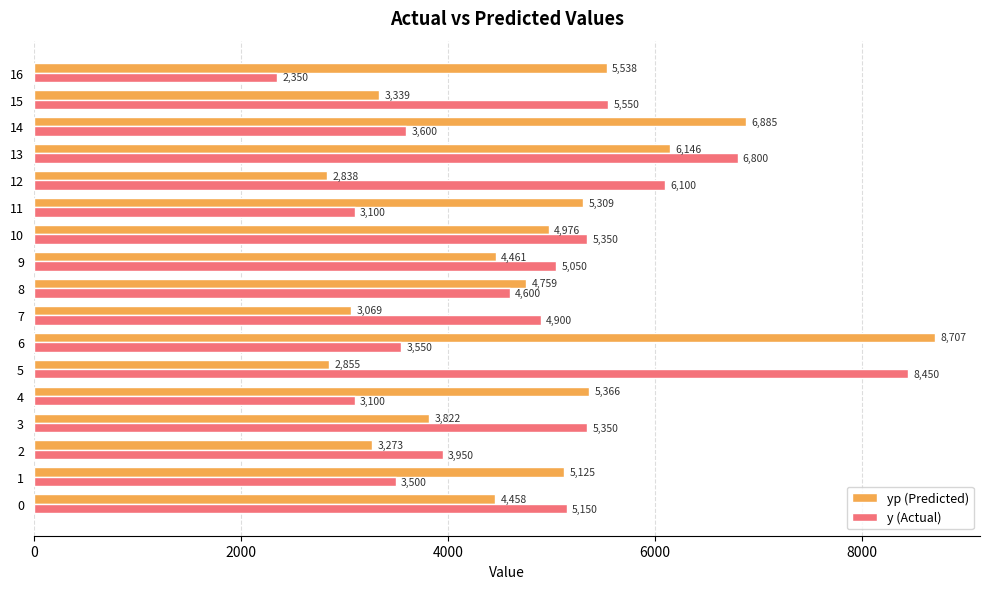

Where is yp (Predicted) nearest to the value 5772?

16